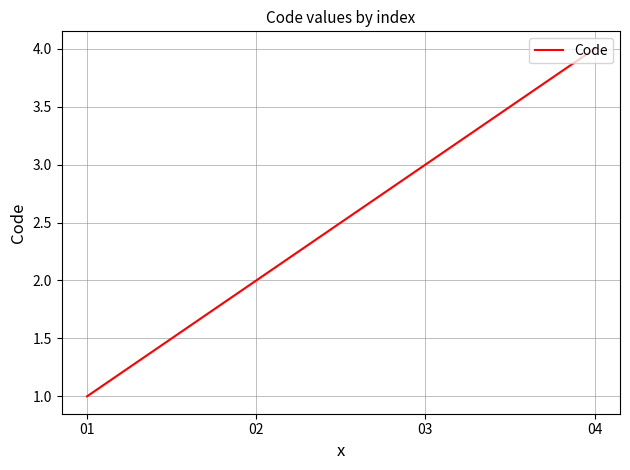

True or false: the data has more than 1 interior local peaks.

False